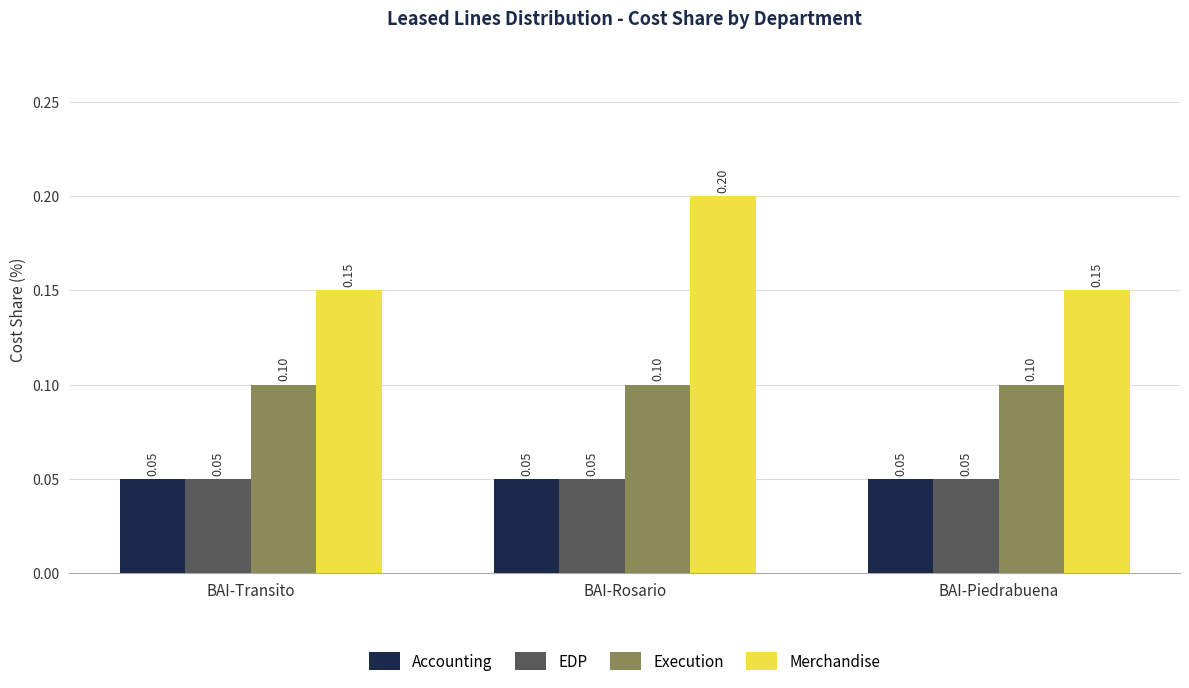

How many categories are shown in the chart?

3